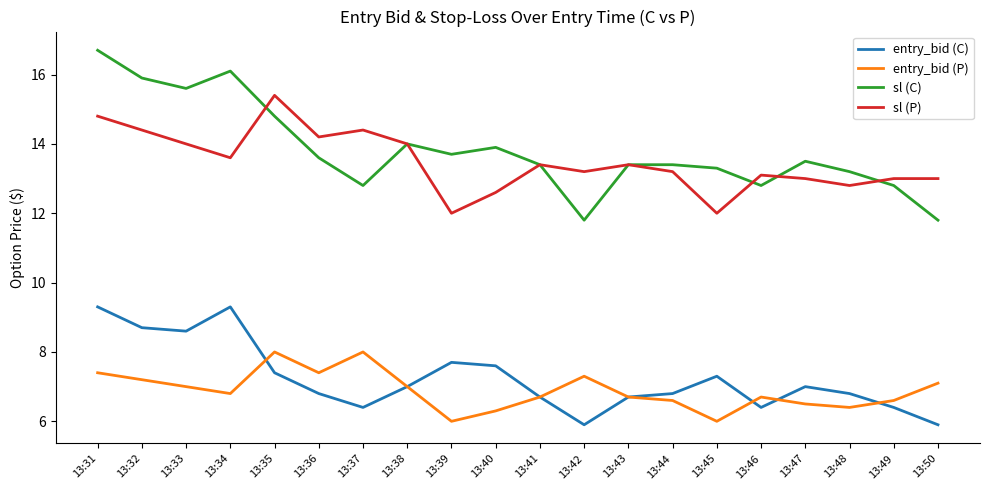

Rank the series at 13:33 from lowest to highest value.

entry_bid (P), entry_bid (C), sl (P), sl (C)